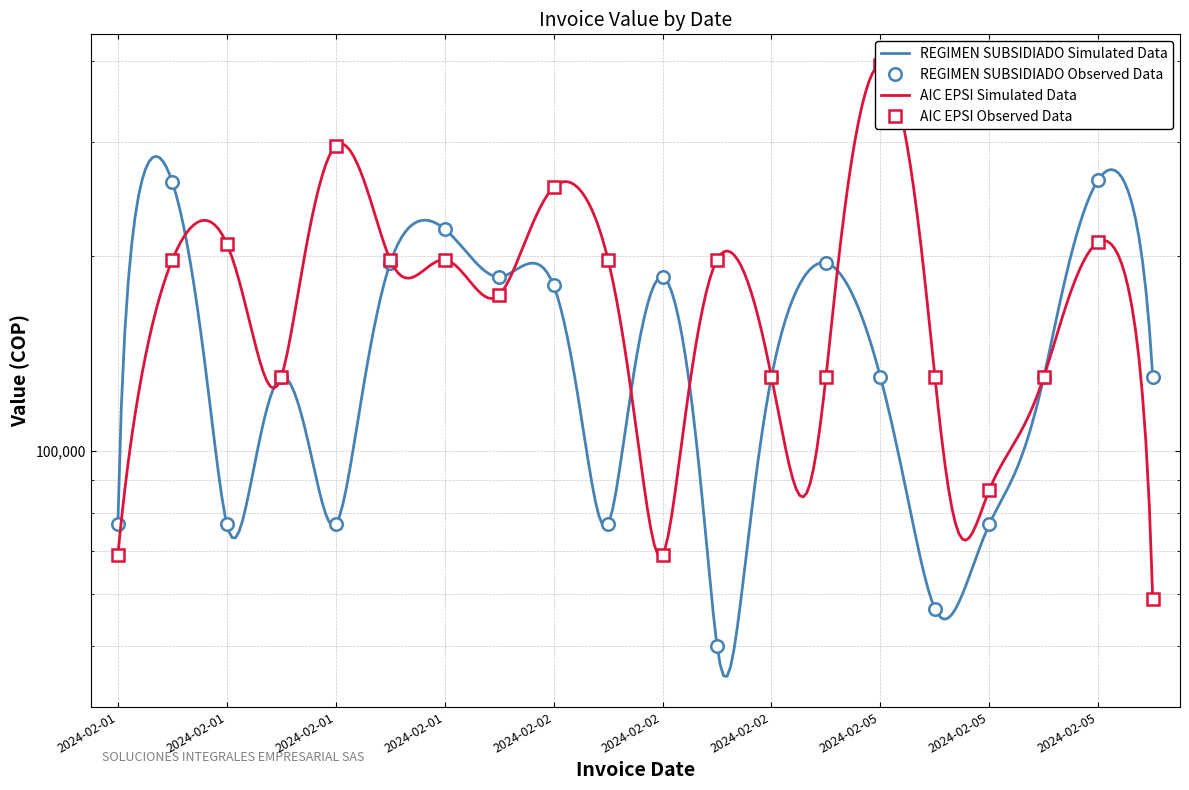

The value of REGIMEN SUBSIDIADO at 2024-02-01 is 77000. True or false?

True